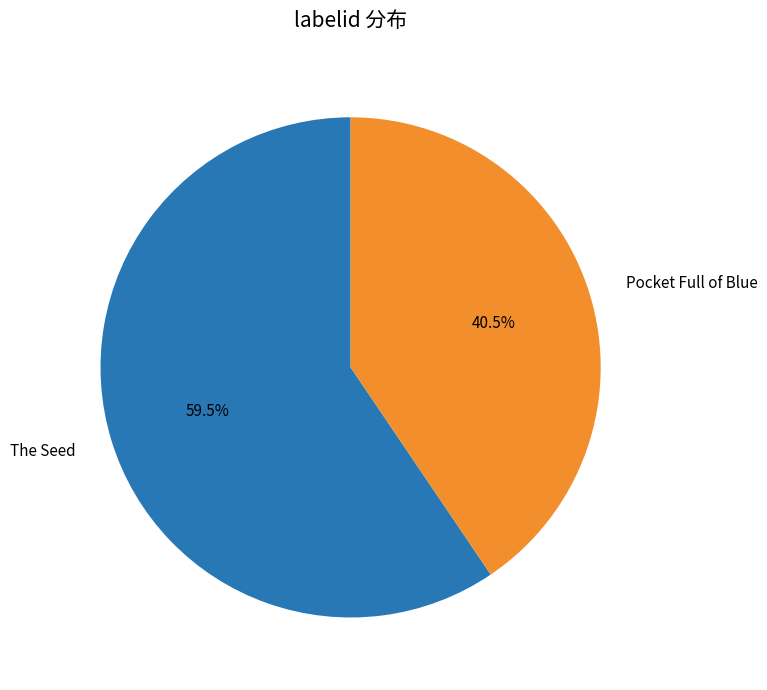

What is the ratio of the value at Pocket Full of Blue to the value at The Seed?

0.7